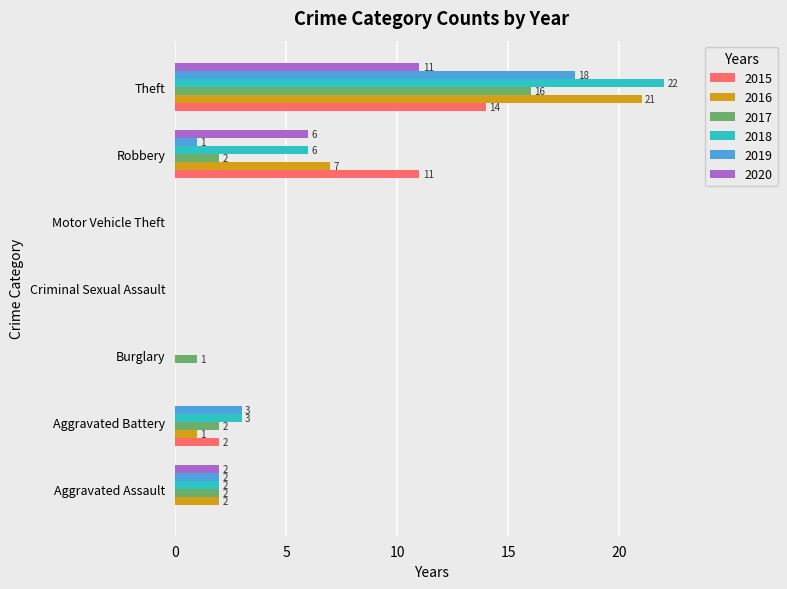

What is the maximum value for 2019?

18